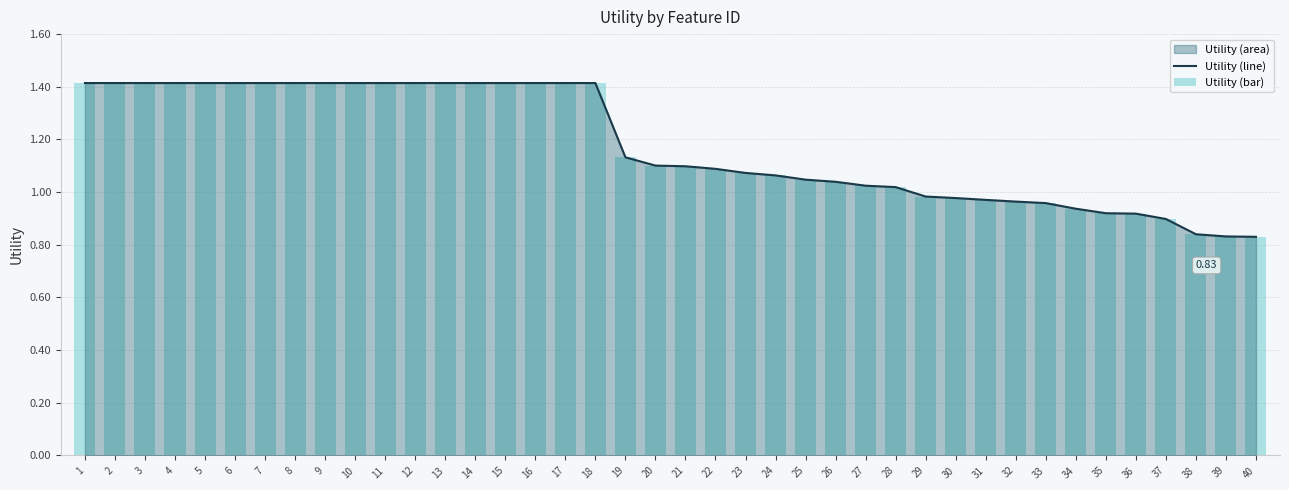

The value of Utility (line) at 32 is 1.5. True or false?

False